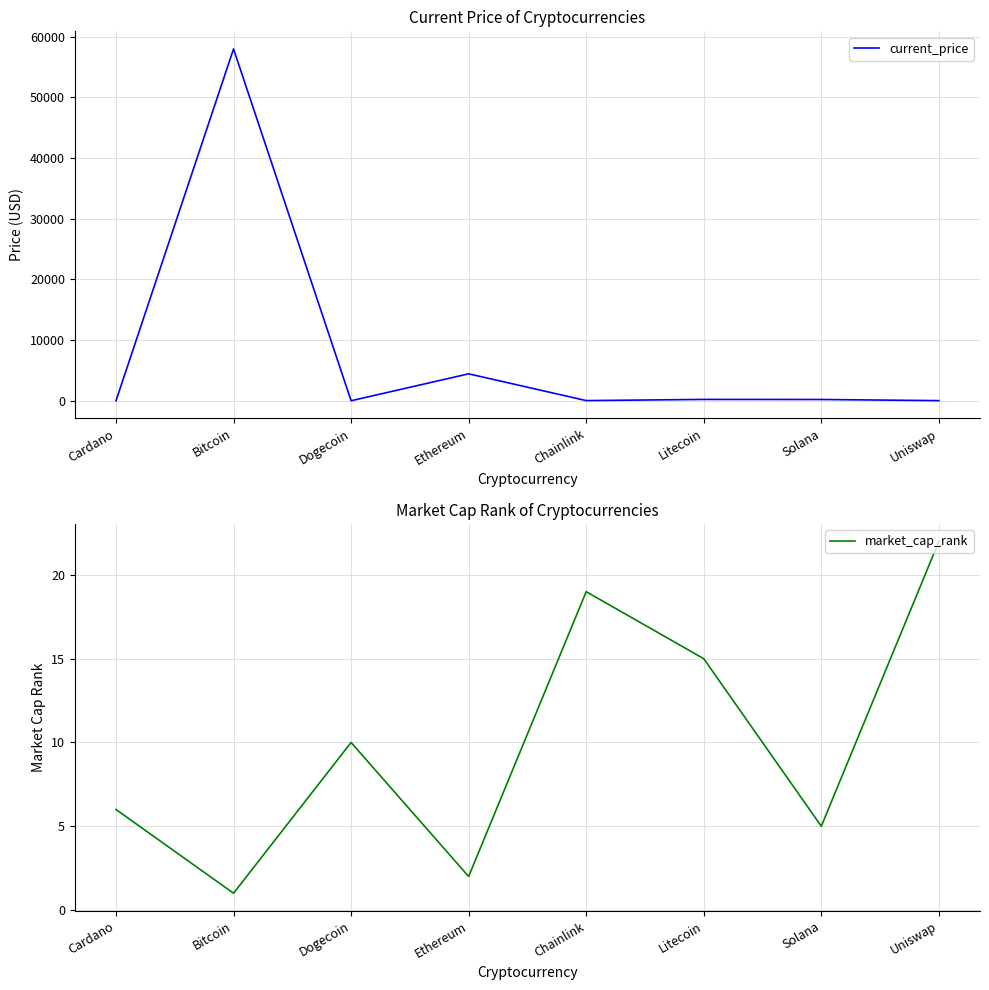

What is the label of the 7th point from the right?

Bitcoin